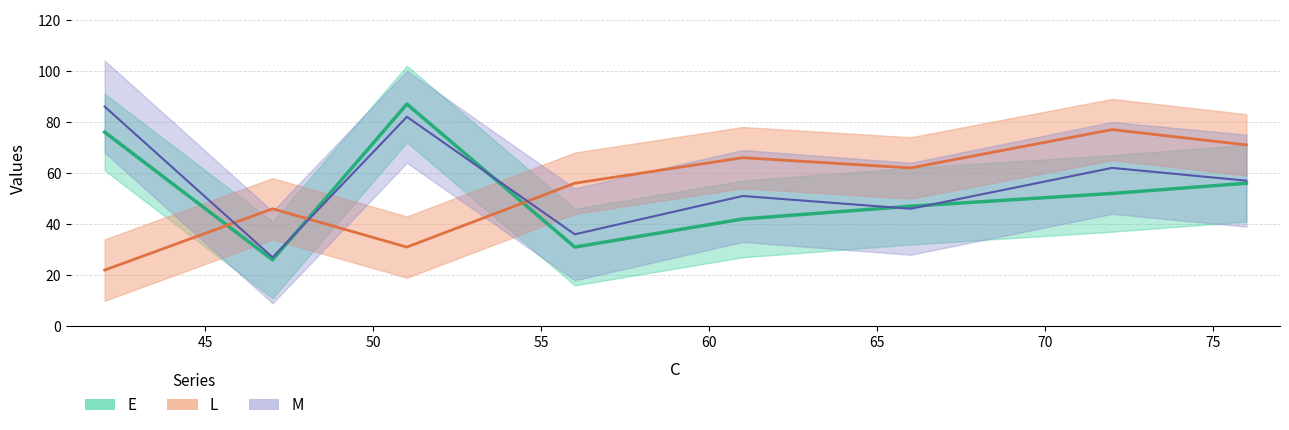

What is the smallest value displayed?

22